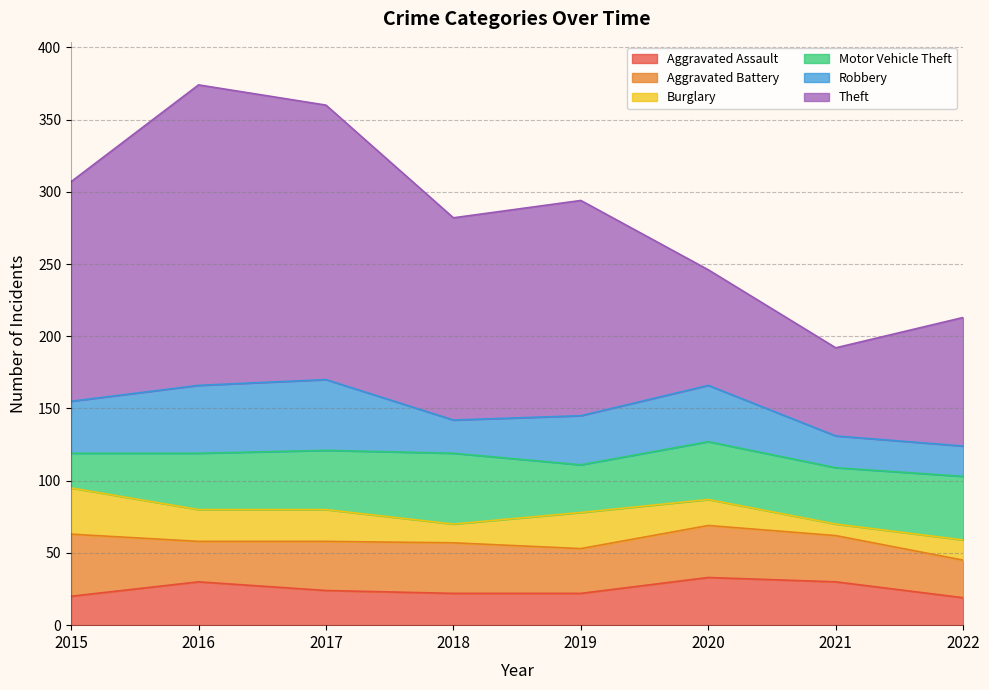

Which category has the lowest value across all series?

2021